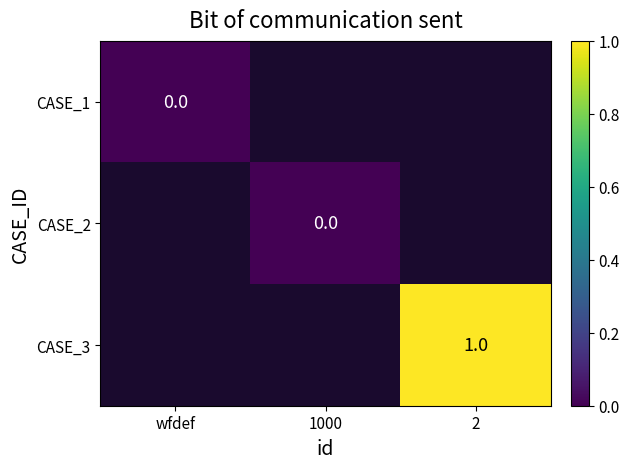

At wfdef, list the series in order from smallest to largest.

CASE_1, CASE_2, CASE_3